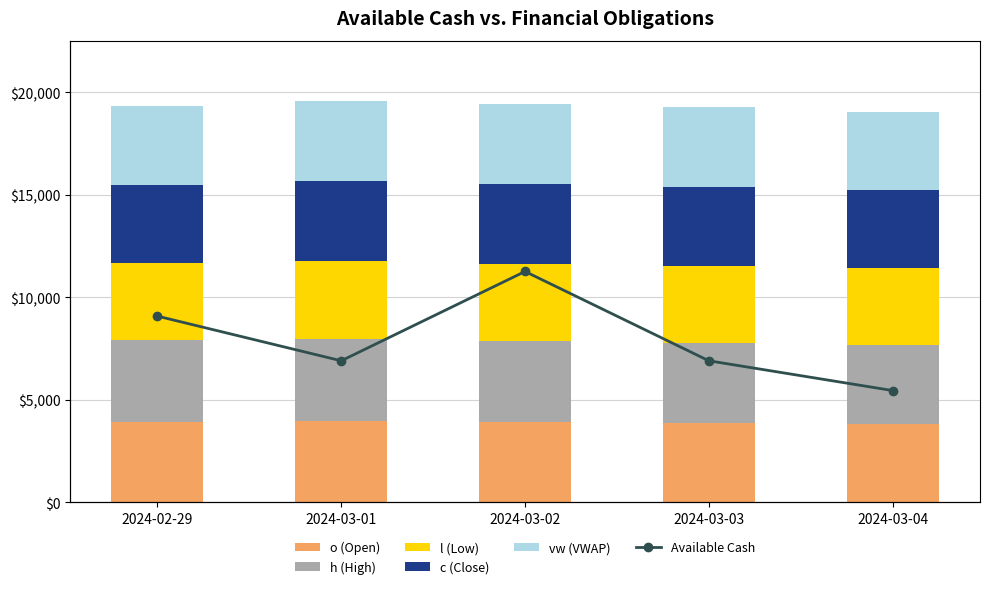

True or false: h (High) has a value of 3920.0 at 2024-03-03.

True